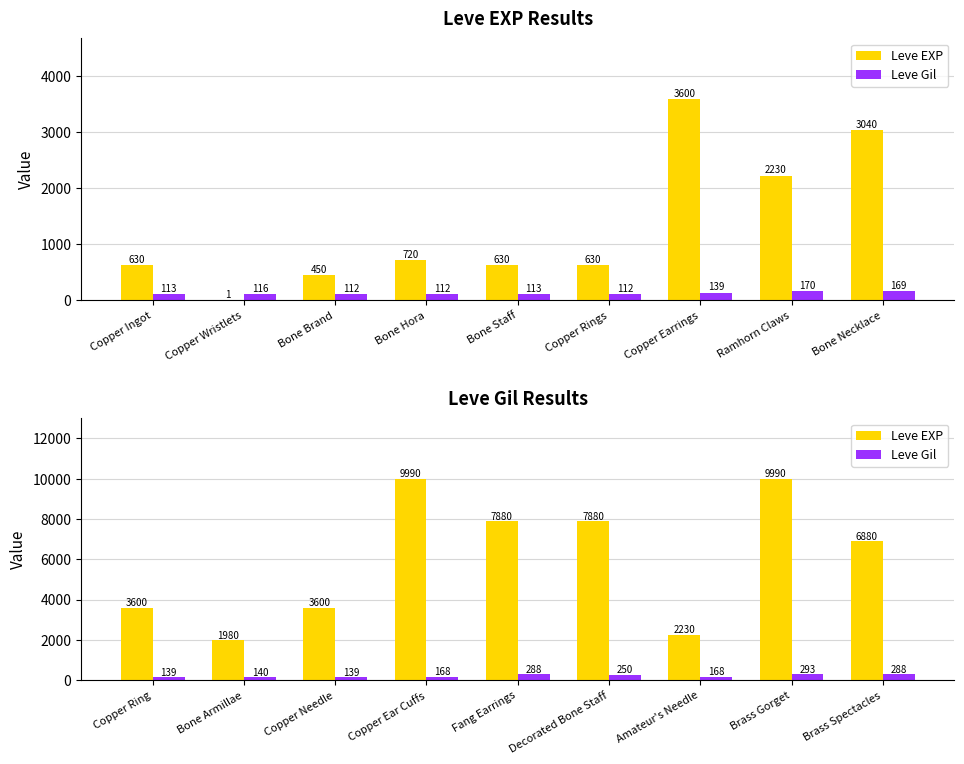

True or false: Leve Gil has a value of 93 at Copper Ring.

False